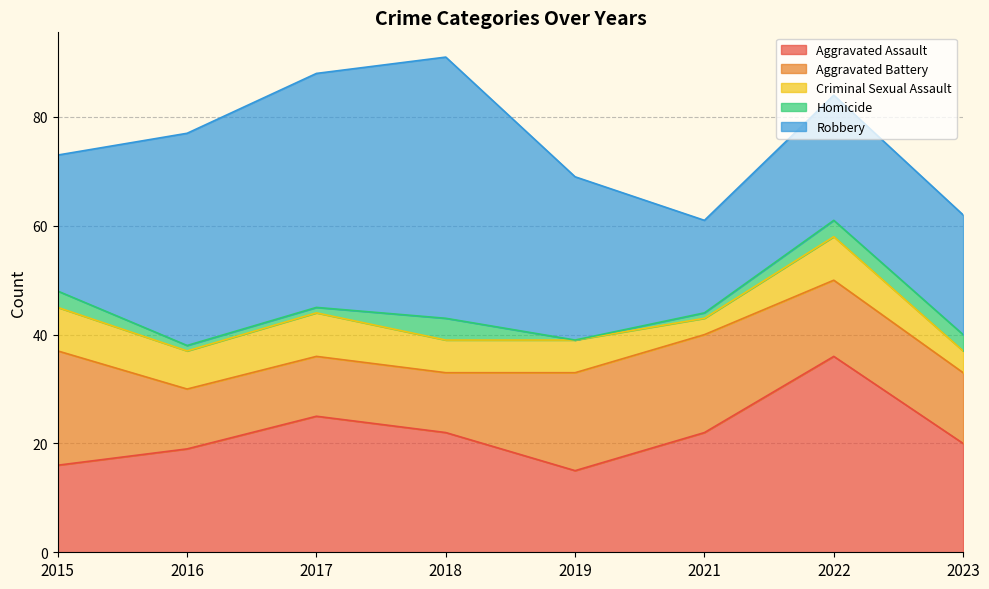

Which series has the largest range (max minus min)?

Robbery